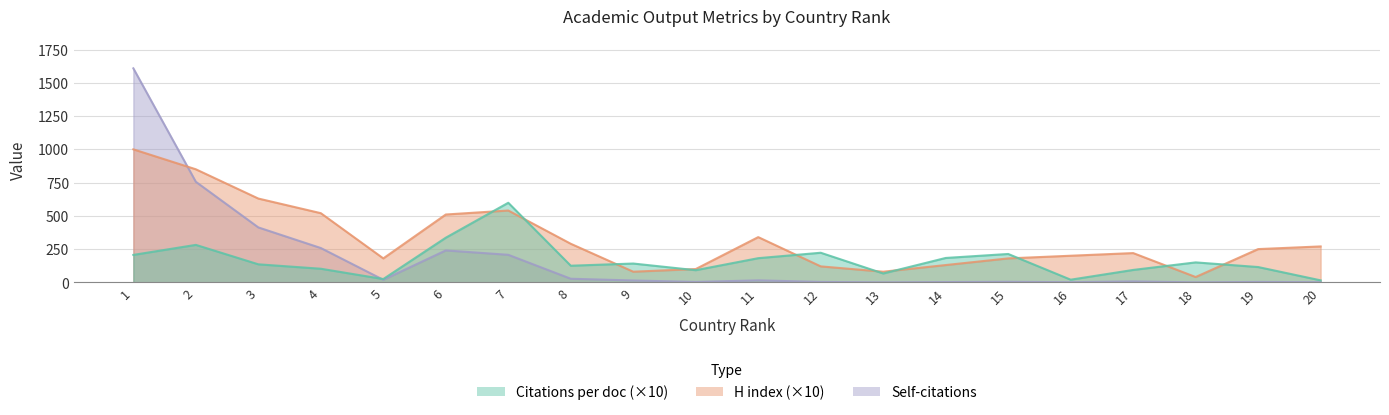

True or false: Self-citations and Citations per document cross at least once.

True